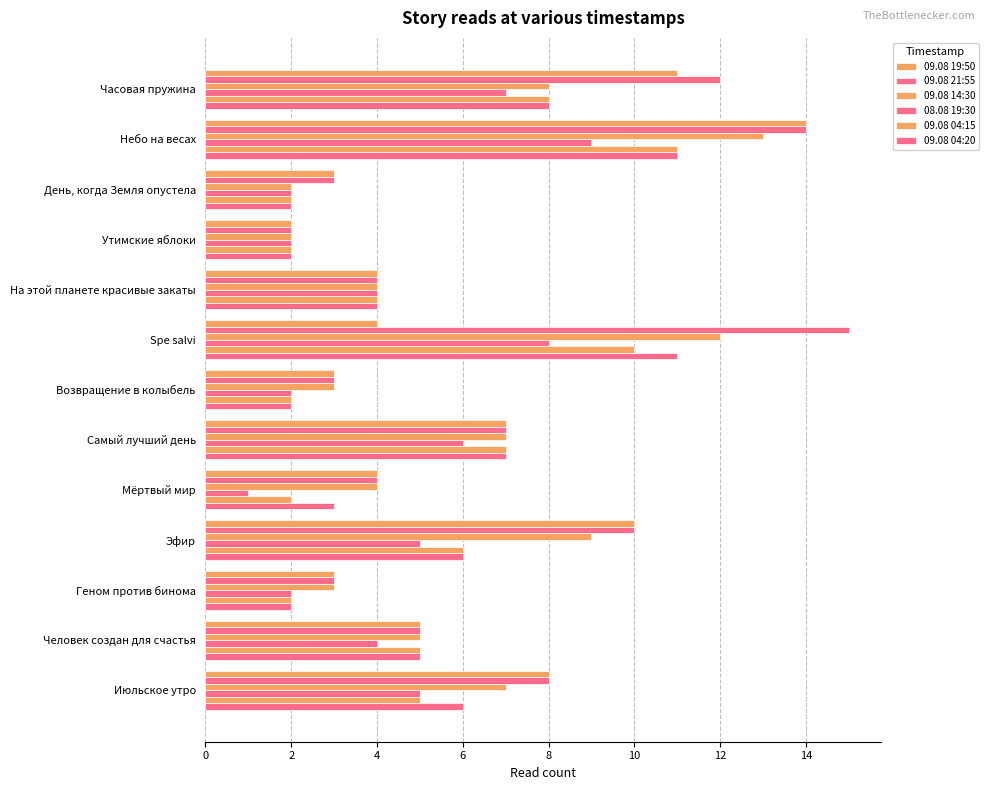

How many data points does each series have?

13